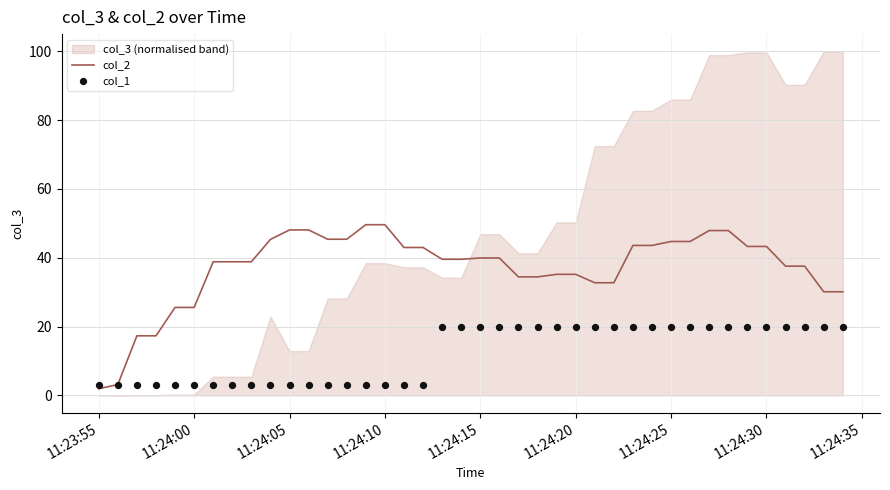

What is the maximum value for col_2?

49.6